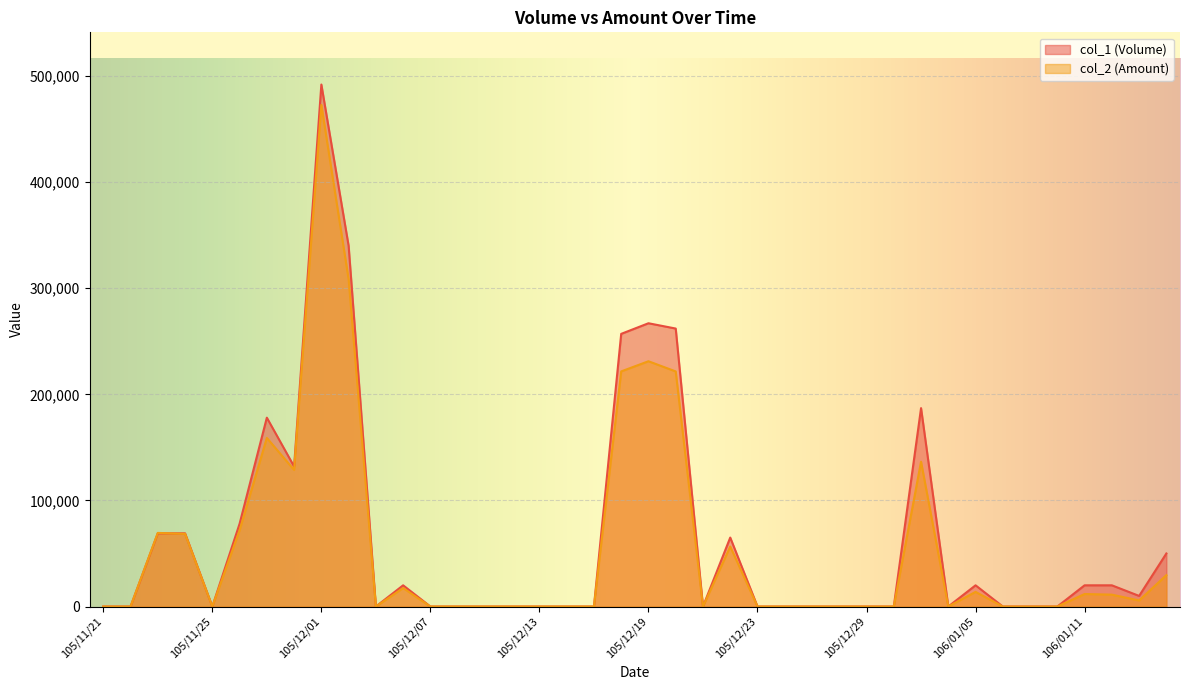

At which category does col_2 (Amount) reach its first local peak?

105/11/23